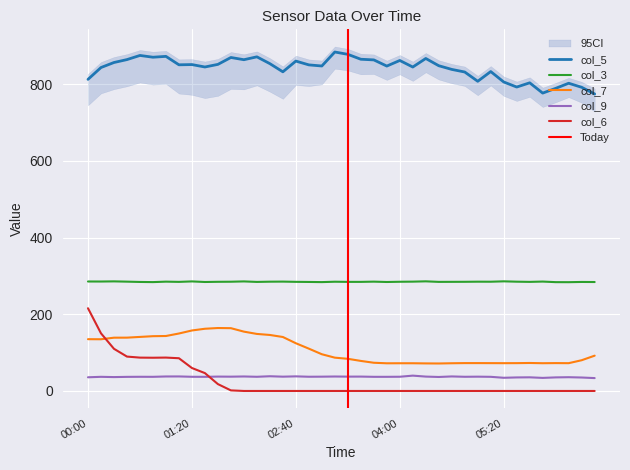

What is the maximum value for col_6?

215.8